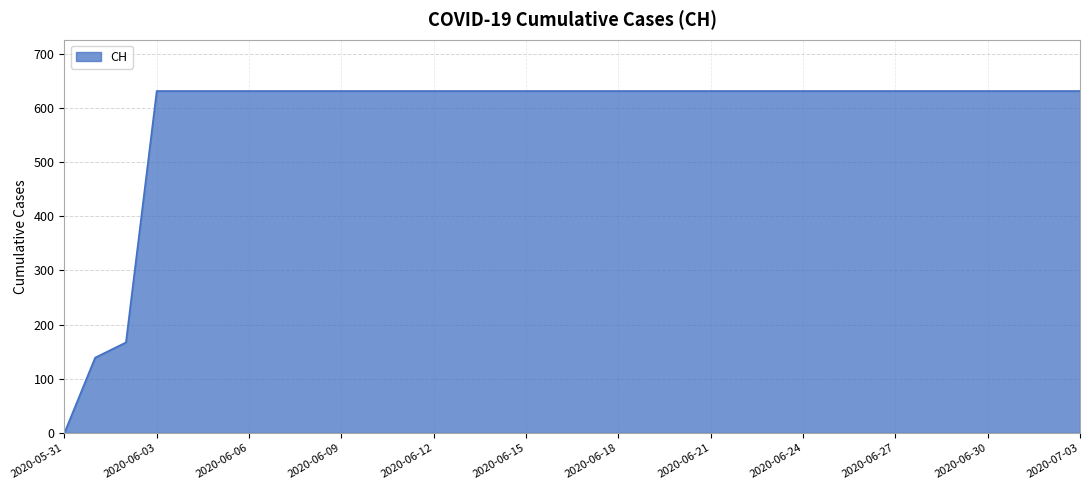

What is the difference between the maximum and minimum values?

631